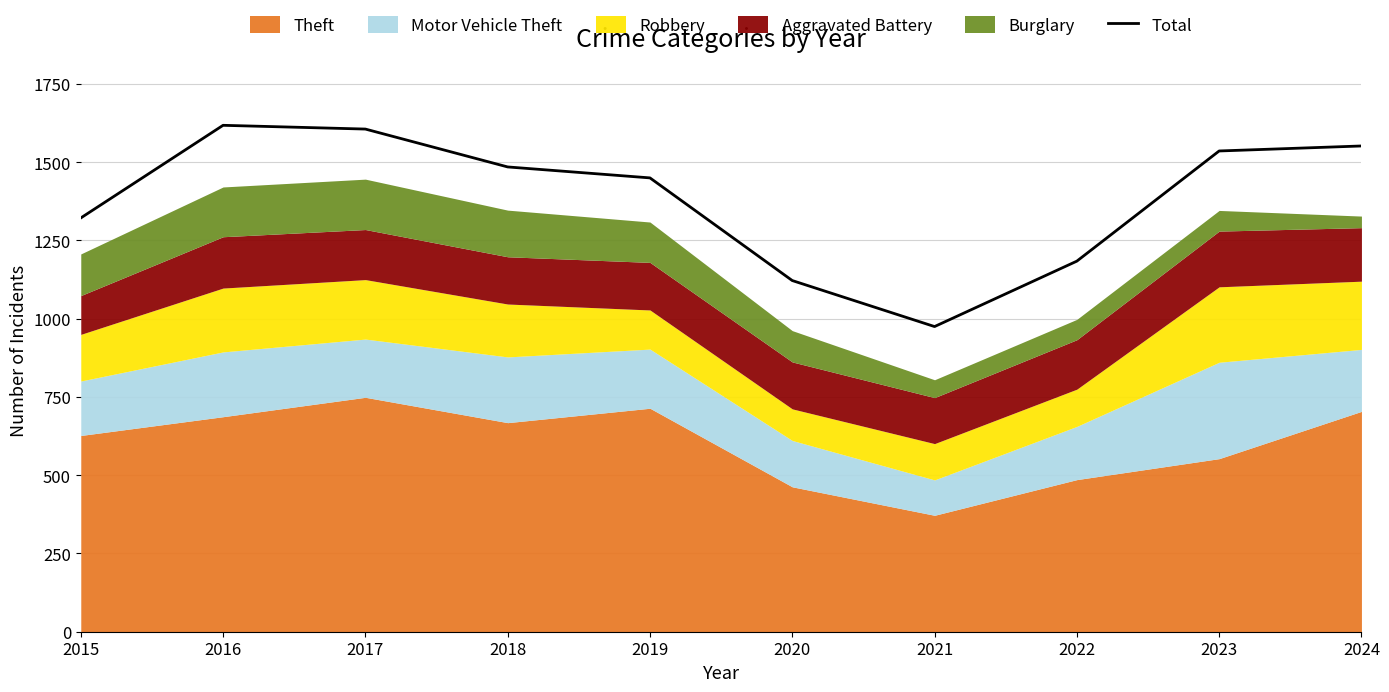

At which label is the value closest to 1296?

2015